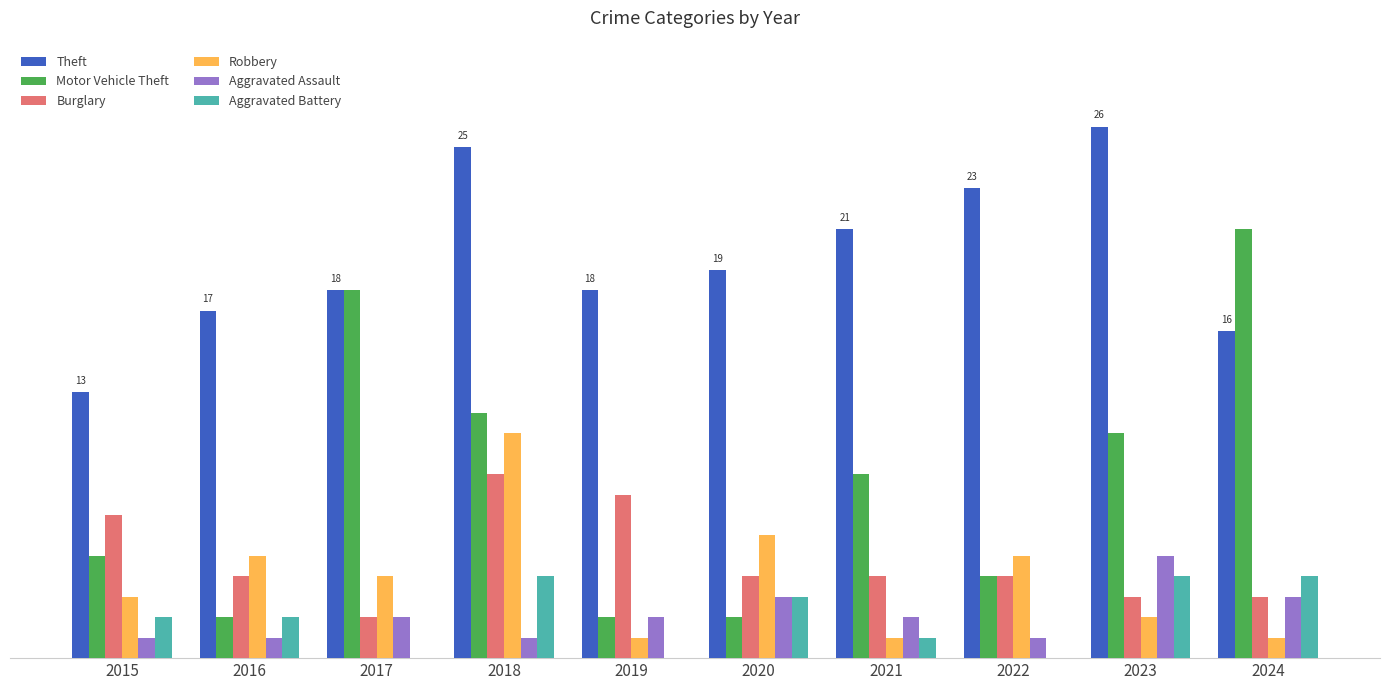

What is the sum of the Theft values at 2016 and 2023?

43